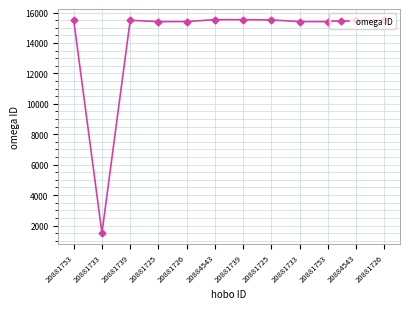

What is the sum of the values at 20881753 and 20881726?

31003